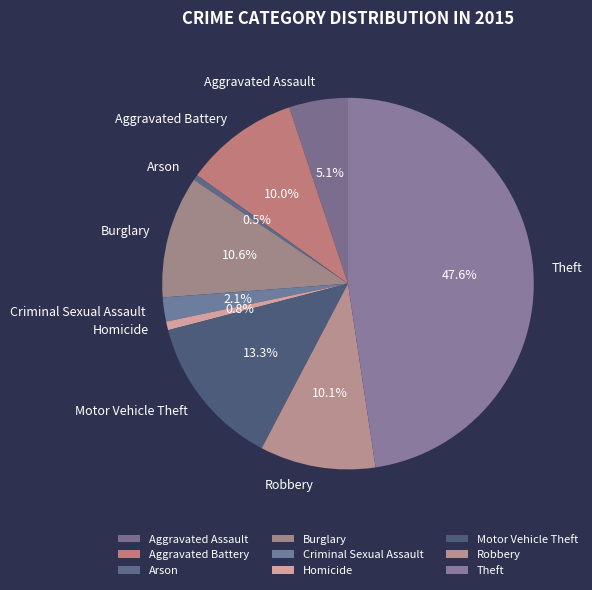

Is the sum of Homicide and Aggravated Assault greater than half?

No